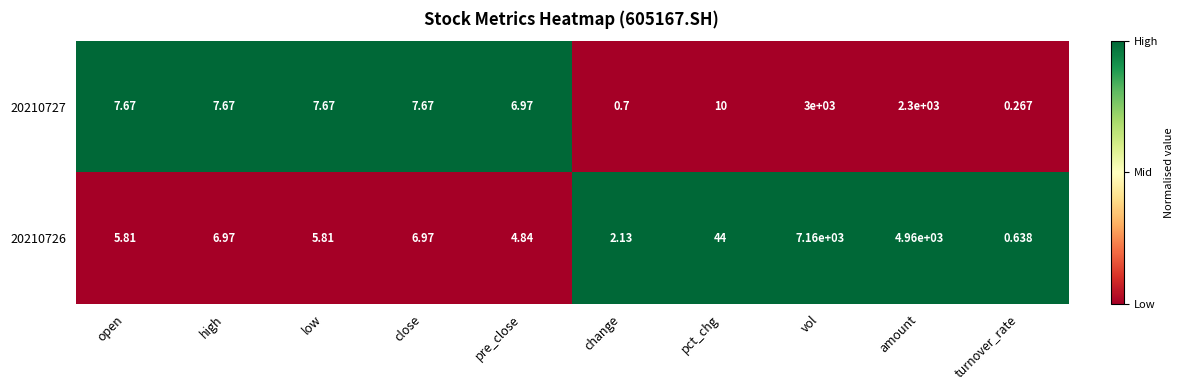

Between open and pct_chg, which series saw the biggest shift?

20210726